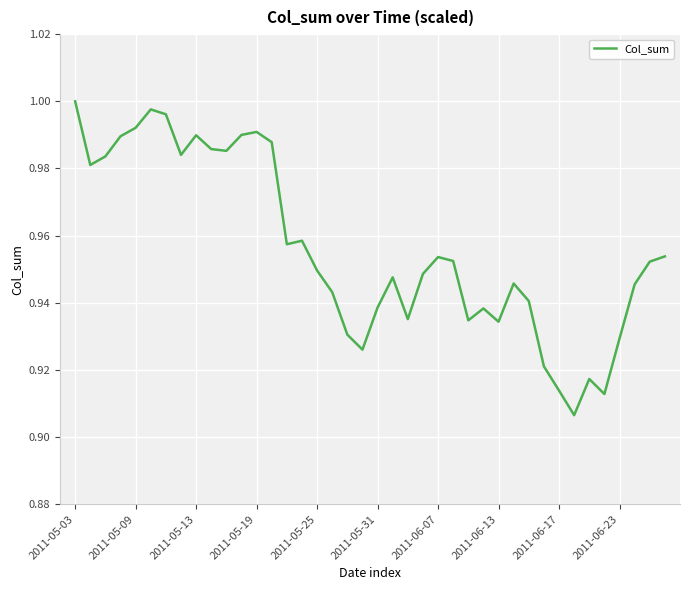

How many categories are shown in the chart?

40